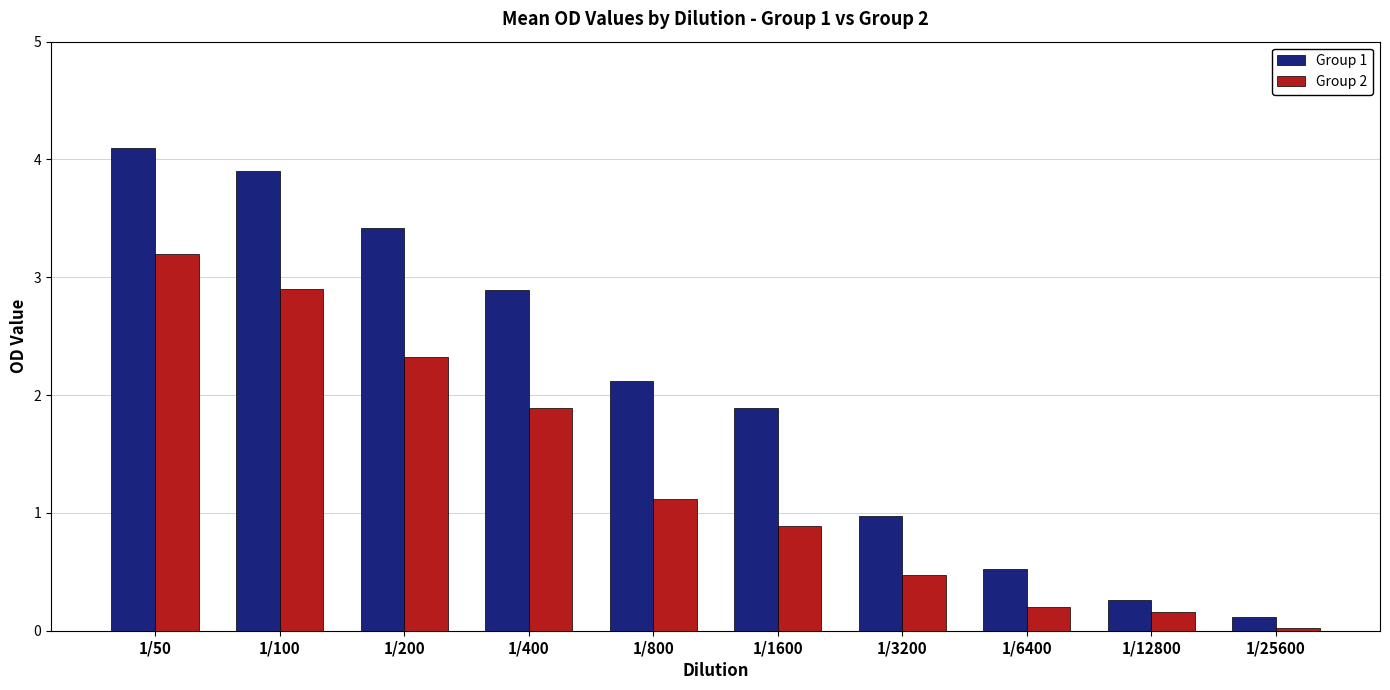

Are the bars grouped side by side (vs. stacked)?

Yes